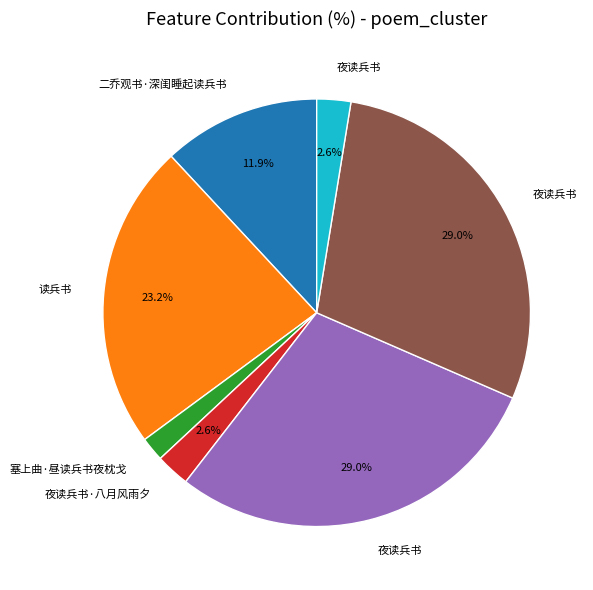

Does any single category account for the majority?

No